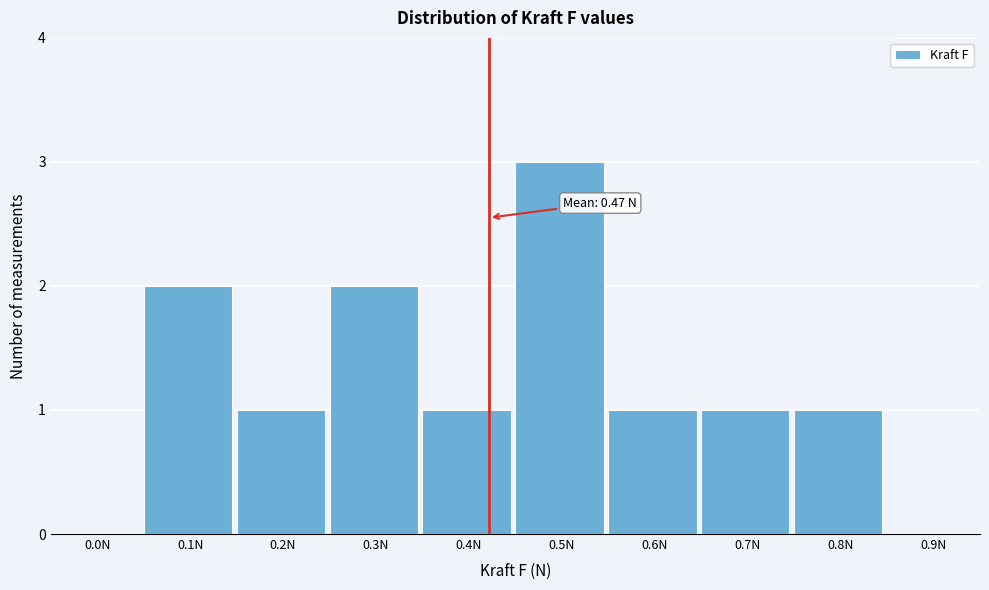

Reading left to right, what are all the values shown in this chart?

0.0N=0	0.1N=2	0.2N=1	0.3N=2	0.4N=1	0.5N=3	0.6N=1	0.7N=1	0.8N=1	0.9N=0